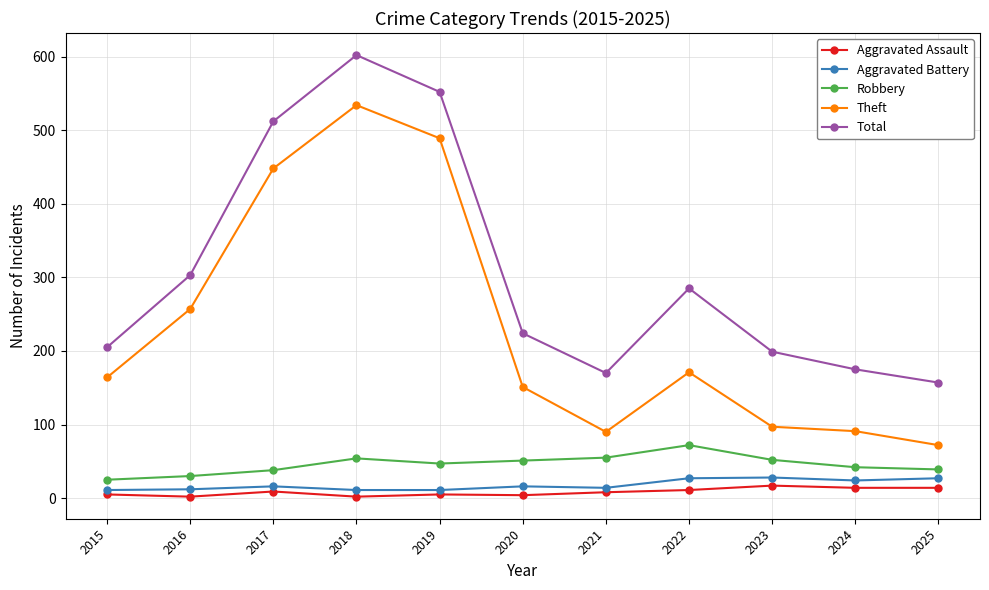

Does the chart have visible grid lines?

Yes